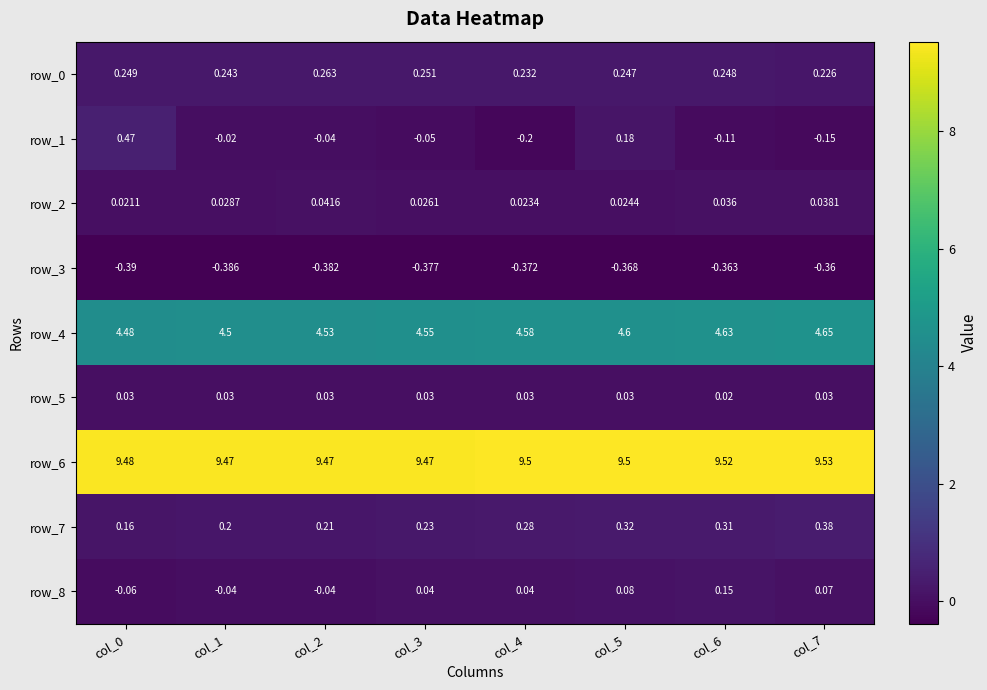

How many data points in row_1 are less than 0?

6